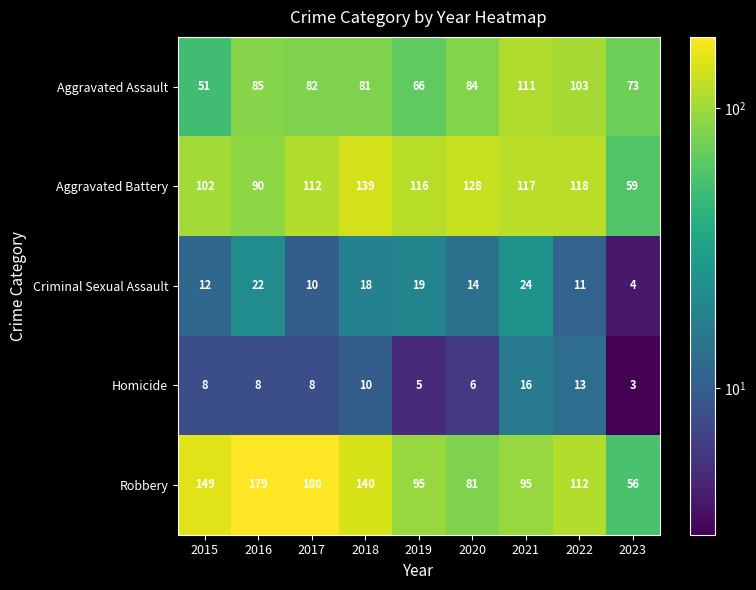

At which category is the sum across all series the highest?

2017